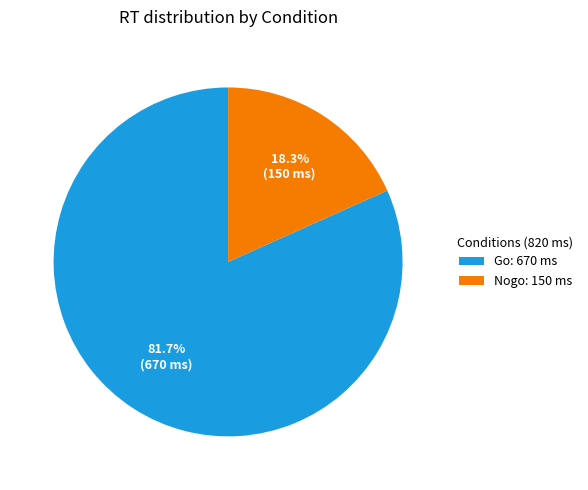

Is there a majority slice in this chart?

Yes